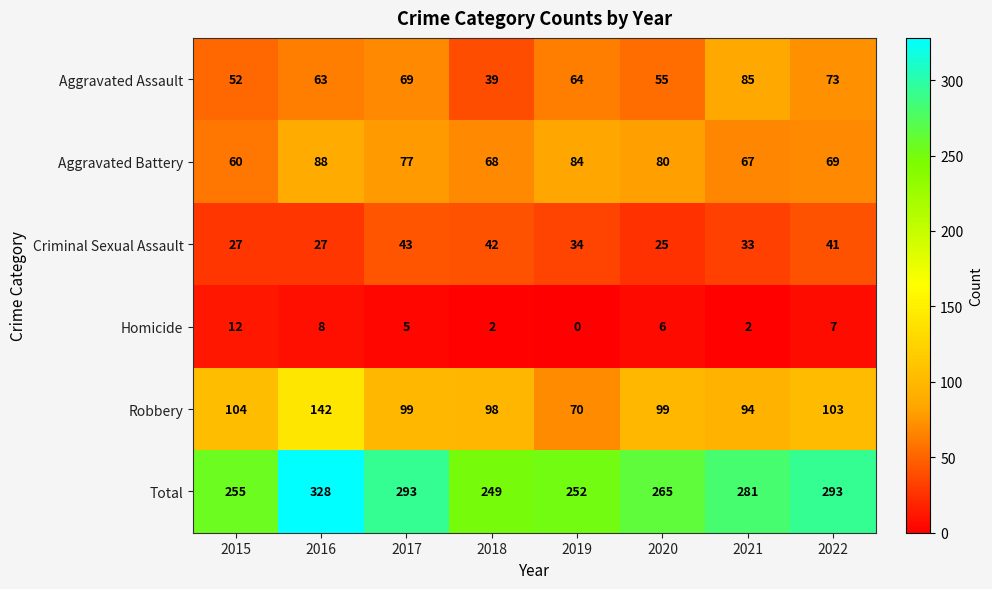

Which series changed the most between 2017 and 2018?

Total